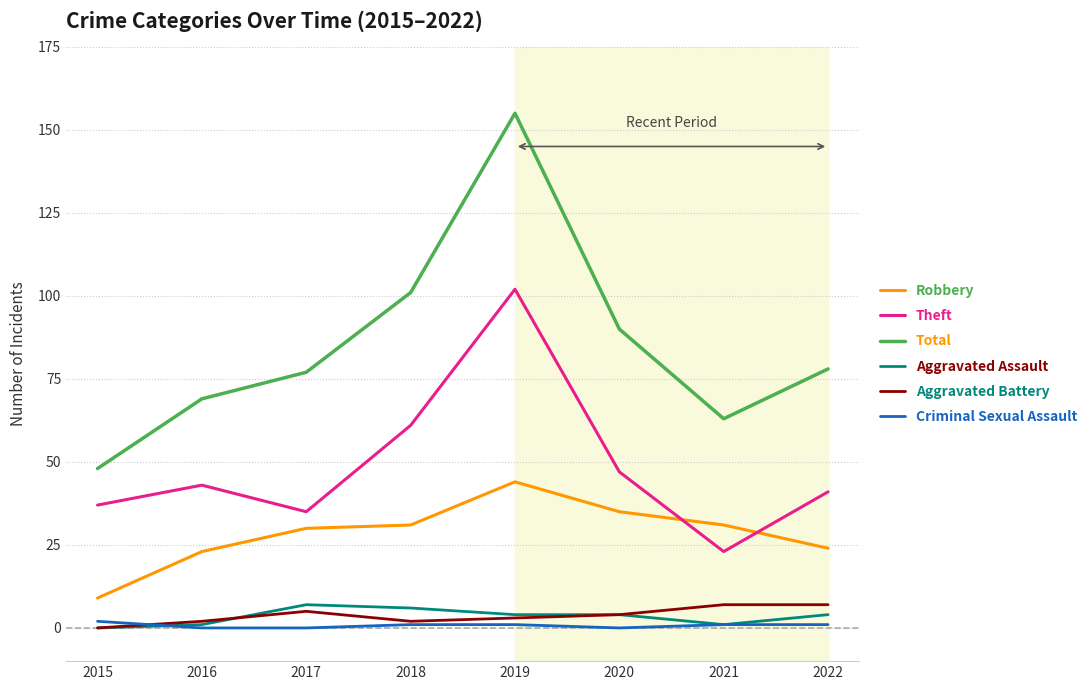

True or false: Aggravated Assault and Total intersect in this chart.

False